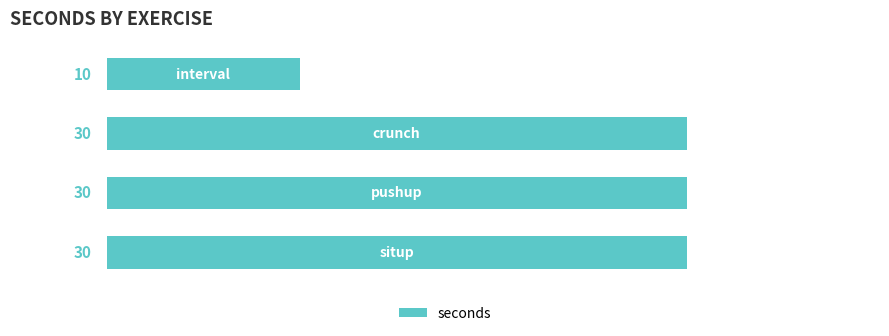

What is the value of the 2nd bar from the top?

30